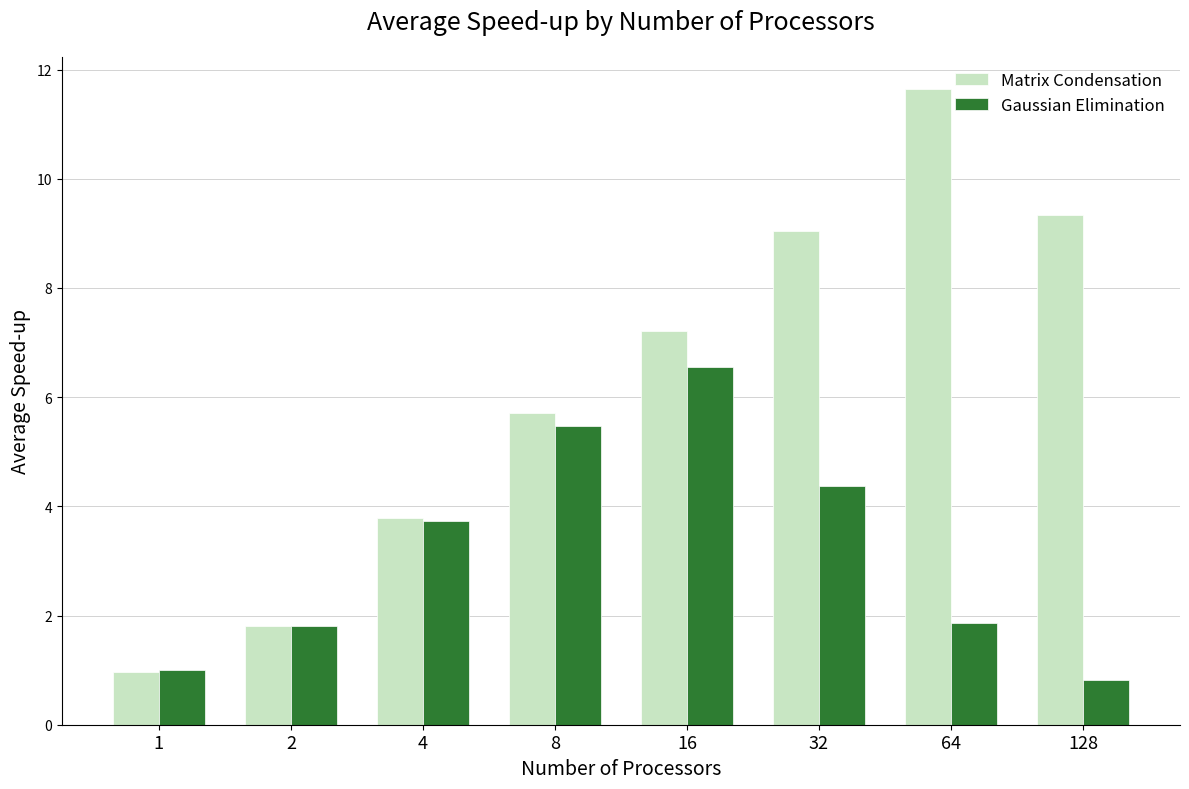

At which label is Gaussian Elimination closest to 3?

4